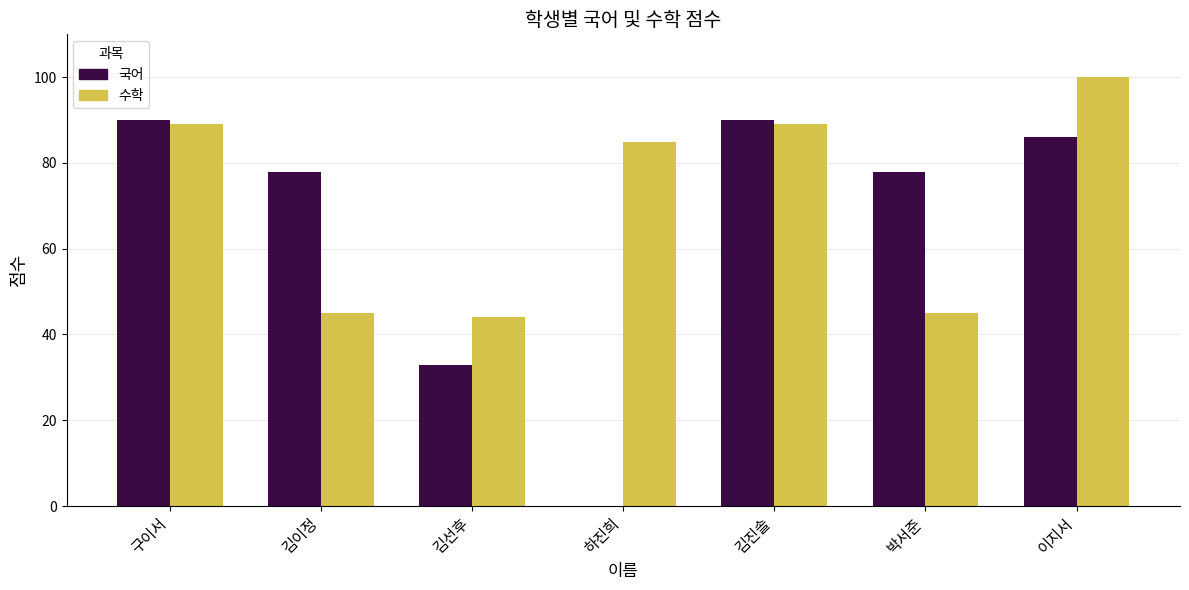

What are all the series names shown in the legend?

국어, 수학